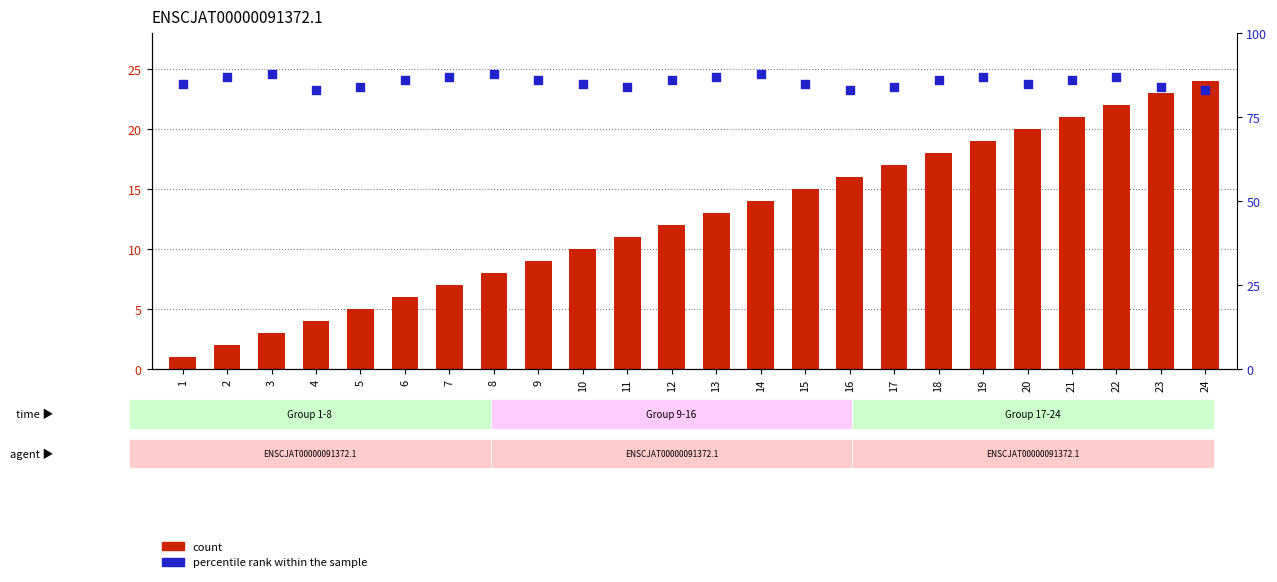

Which series has the largest total across all categories?

percentile rank within the sample